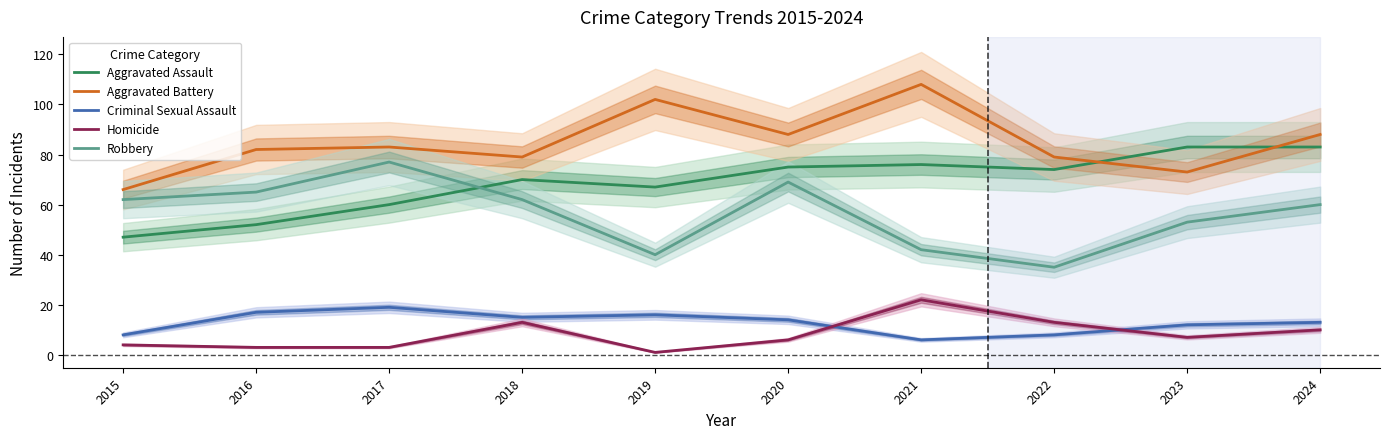

The value of Robbery at 2022 is 60. True or false?

False